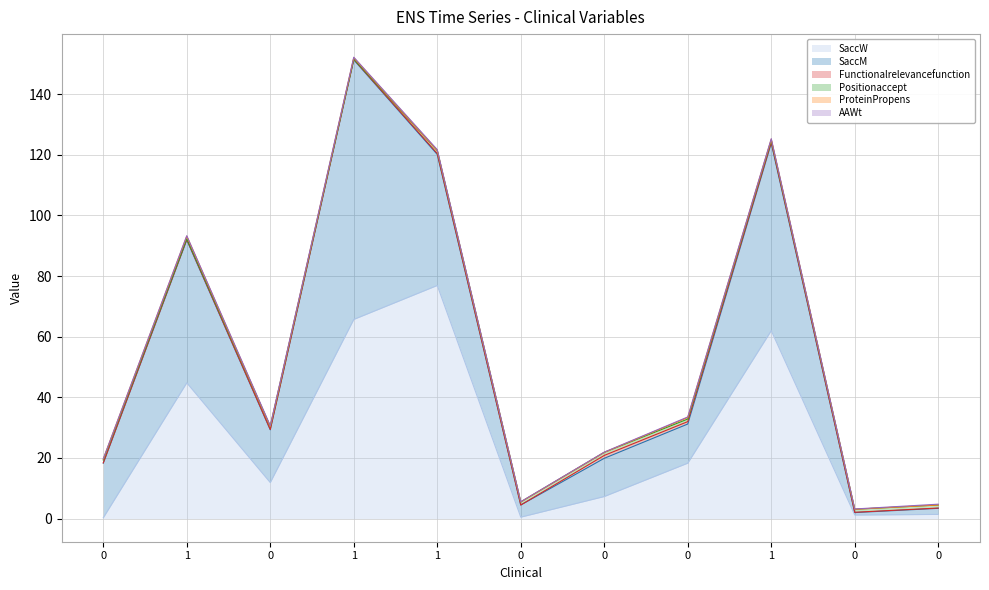

What are all the series names shown in the legend?

SaccW, SaccM, Functionalrelevancefunction, Positionaccept, ProteinPropens, AAWt